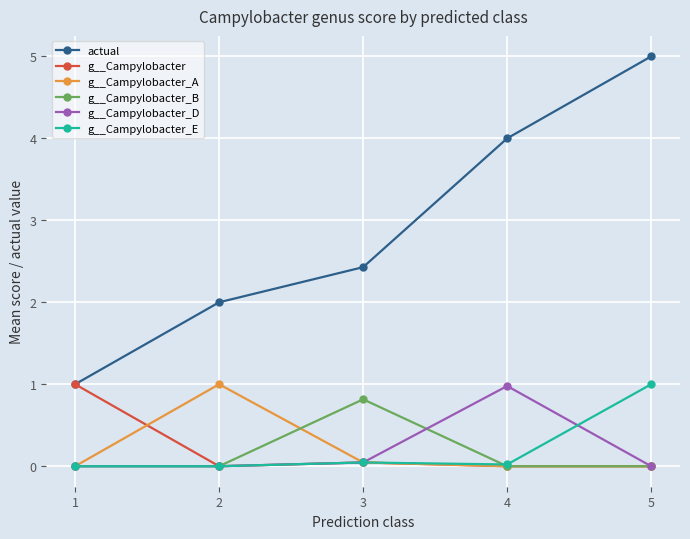

The g__Campylobacter_D series shows 0.0 at 2. True or false?

True